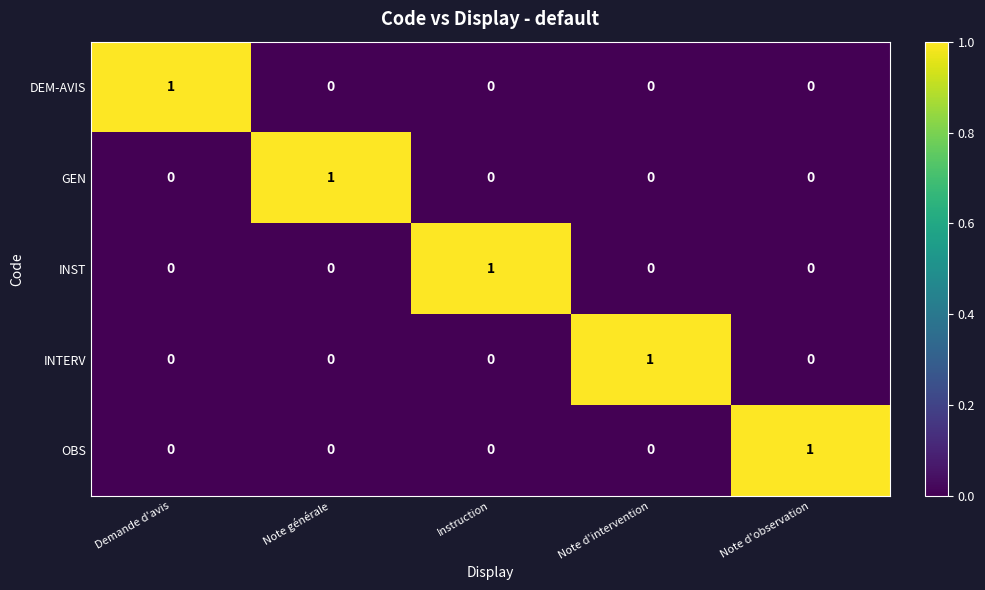

Is it true that GEN equals 0 at Instruction?

True